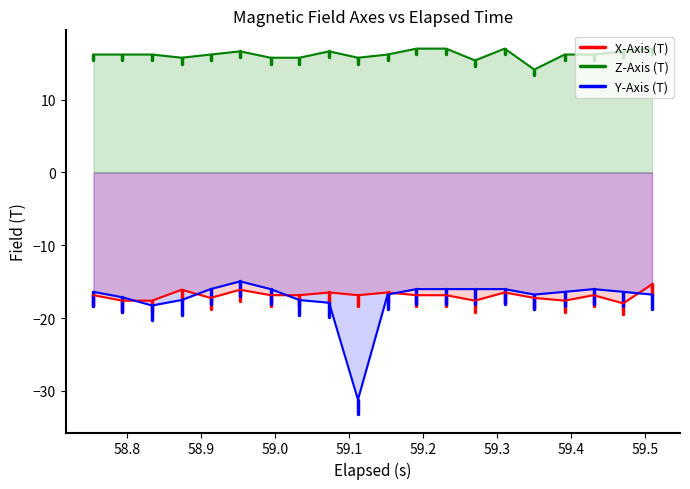

What are all the series names shown in the legend?

X-Axis (T), Z-Axis (T), Y-Axis (T)